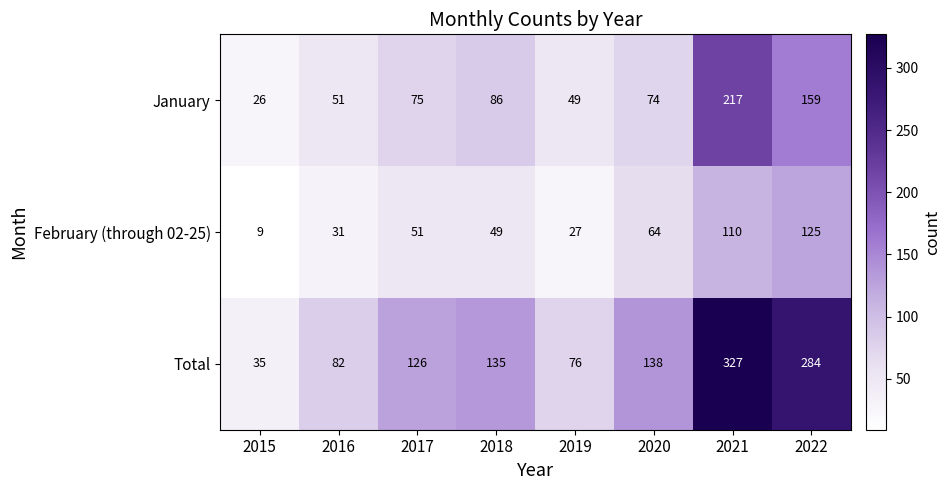

How many series are shown in this chart?

3